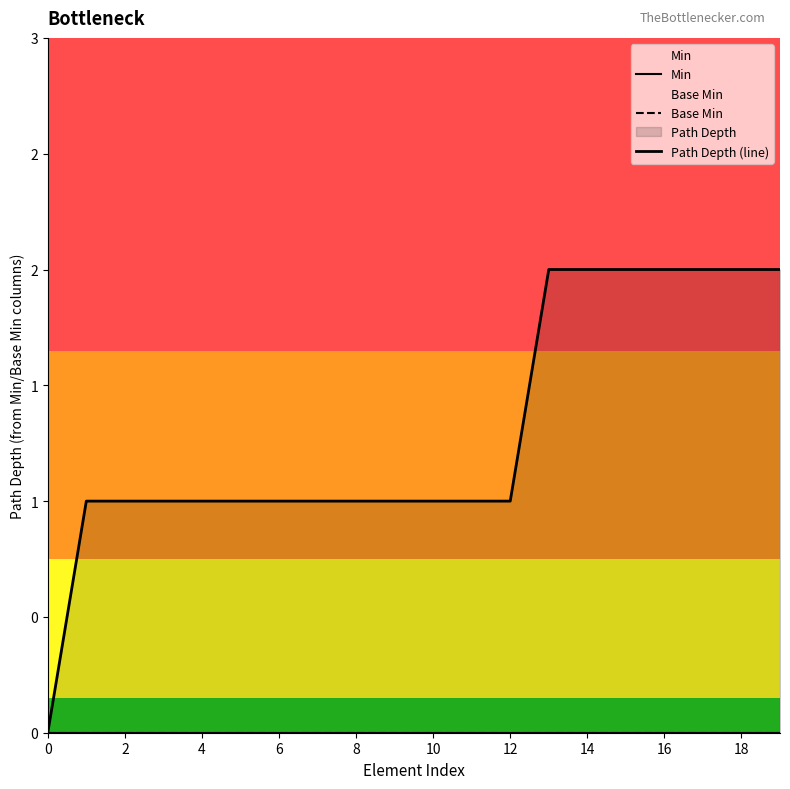

True or false: Path Depth (line) and Base Min cross at least once.

False